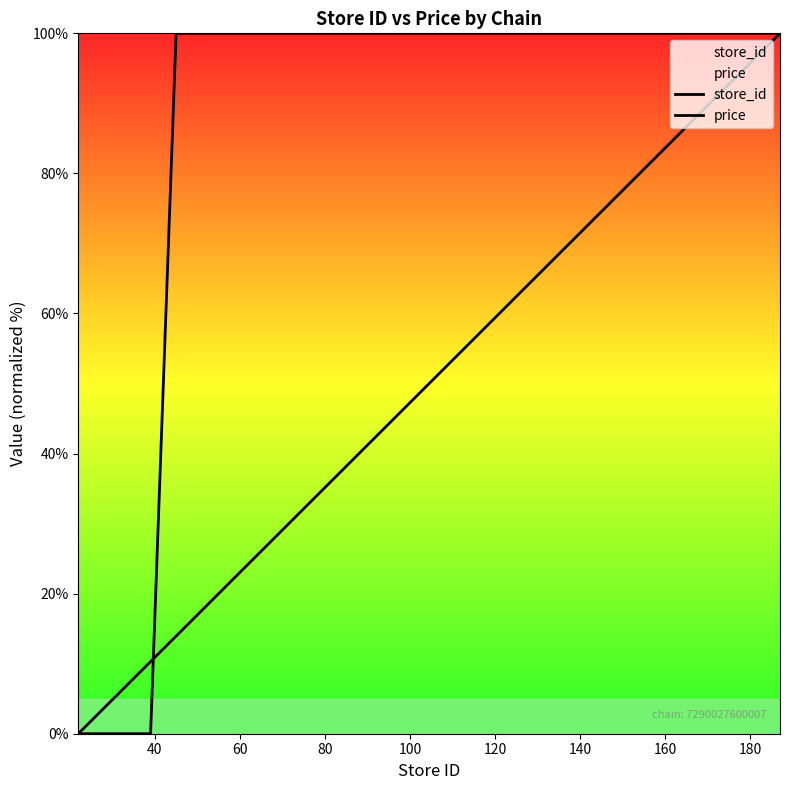

Reading left to right, what are all the values shown in this chart?

store_id: 0.0	10.3	13.9	28.5	29.1	30.3	39.4	41.8	45.5	49.1	50.9	61.8	64.2	66.7	67.9	68.5	70.3	72.7	80.6	100.0
price: 0.0	0.0	100.0	100.0	100.0	100.0	100.0	100.0	100.0	100.0	100.0	100.0	100.0	100.0	100.0	100.0	100.0	100.0	100.0	100.0